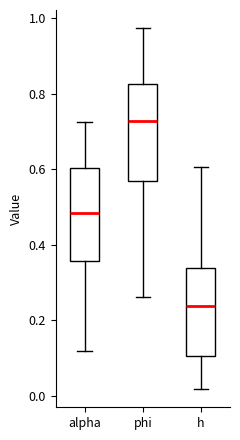

Reading left to right, transcribe this box plot: for each box, give where its median line is, the range the box spans, and where its two whiskers end, as read against the y-axis. The values are not printed on the chart, so give them approximately, as read against the axis.

alpha: median 0.48, box 0.36 to 0.60, whiskers 0.12 to 0.72
phi: median 0.72, box 0.56 to 0.82, whiskers 0.26 to 0.98
h: median 0.24, box 0.10 to 0.34, whiskers 0.02 to 0.60